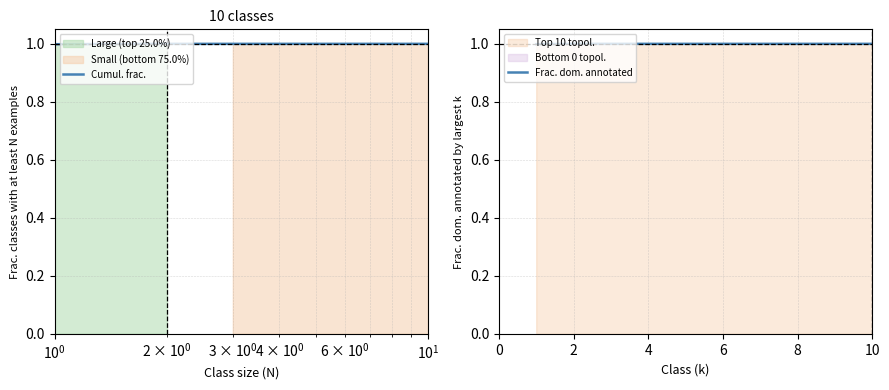

True or false: Frac. dom. annotated has a value of 1.0 at 6.

True